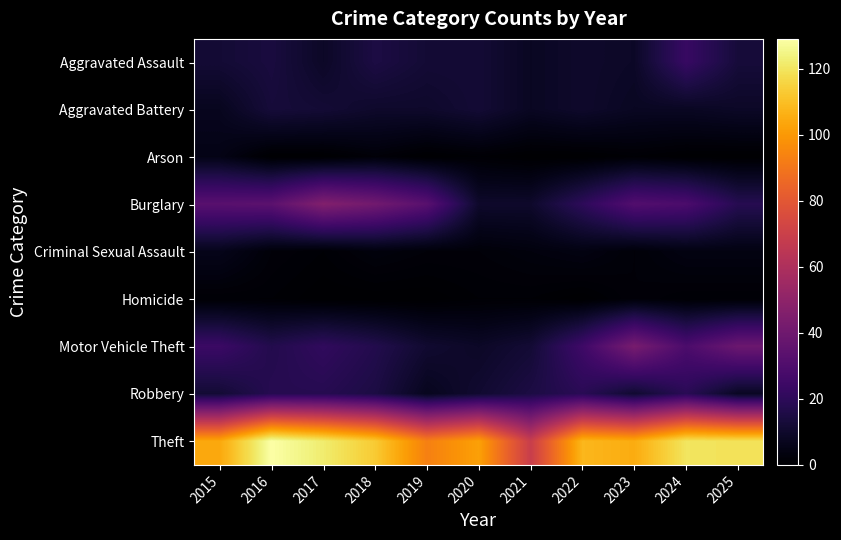

Reading right to left, extract all data points from this chart.

Aggravated Assault: 2025=13	2024=23	2023=9	2022=10	2021=8	2020=12	2019=12	2018=15	2017=9	2016=14	2015=12
Aggravated Battery: 2025=9	2024=8	2023=8	2022=10	2021=8	2020=12	2019=10	2018=10	2017=12	2016=13	2015=7
Arson: 2025=0	2024=0	2023=1	2022=0	2021=0	2020=1	2019=0	2018=2	2017=0	2016=0	2015=5
Burglary: 2025=18	2024=29	2023=31	2022=20	2021=10	2020=10	2019=33	2018=41	2017=46	2016=34	2015=33
Criminal Sexual Assault: 2025=4	2024=4	2023=2	2022=4	2021=3	2020=2	2019=2	2018=3	2017=1	2016=2	2015=6
Homicide: 2025=1	2024=1	2023=2	2022=0	2021=1	2020=1	2019=0	2018=0	2017=0	2016=1	2015=1
Motor Vehicle Theft: 2025=39	2024=29	2023=43	2022=25	2021=12	2020=9	2019=11	2018=17	2017=21	2016=17	2015=24
Robbery: 2025=8	2024=19	2023=11	2022=19	2021=15	2020=11	2019=7	2018=15	2017=18	2016=18	2015=12
Theft: 2025=119	2024=120	2023=105	2022=108	2021=69	2020=102	2019=93	2018=113	2017=122	2016=129	2015=104